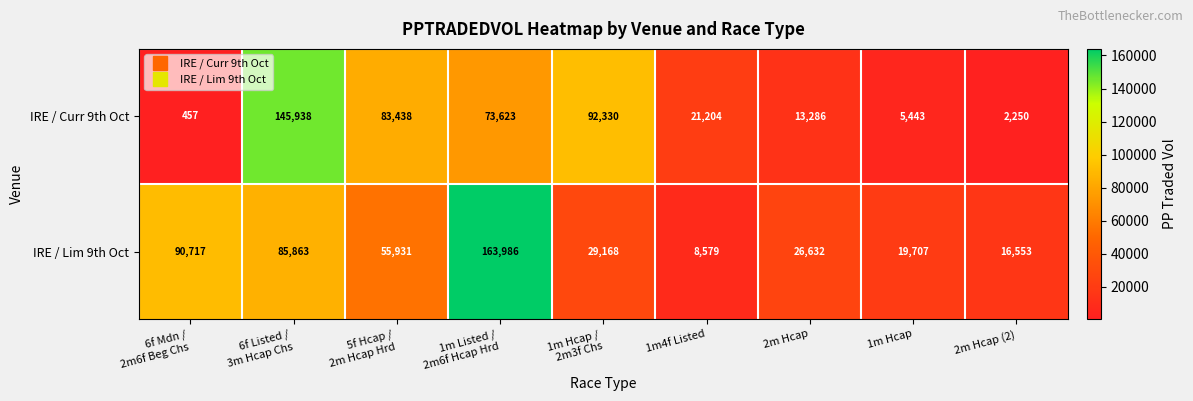

Rank the series by their maximum value, from highest to lowest.

IRE / Lim 9th Oct, IRE / Curr 9th Oct